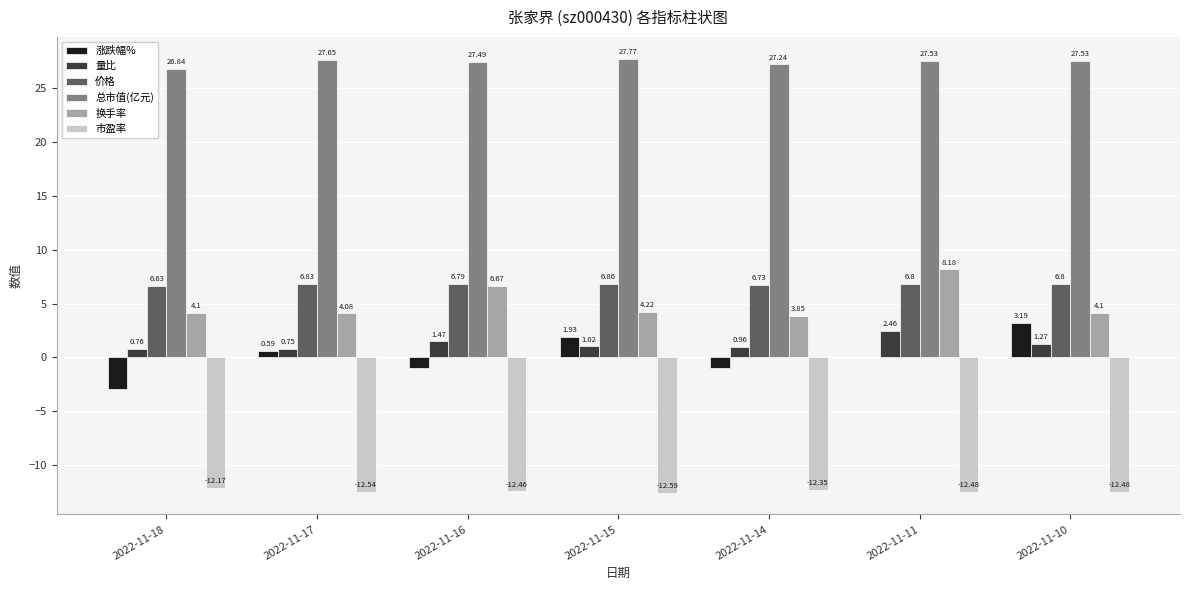

Which series has the largest total across all categories?

总市值(亿元)